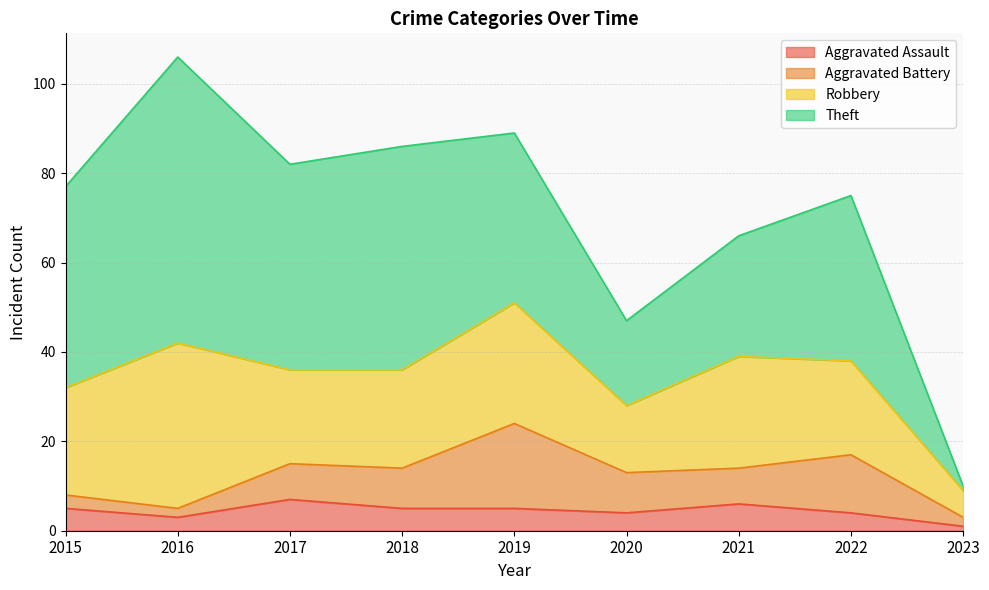

What is the value of the Robbery point at the 8th from the left?

21